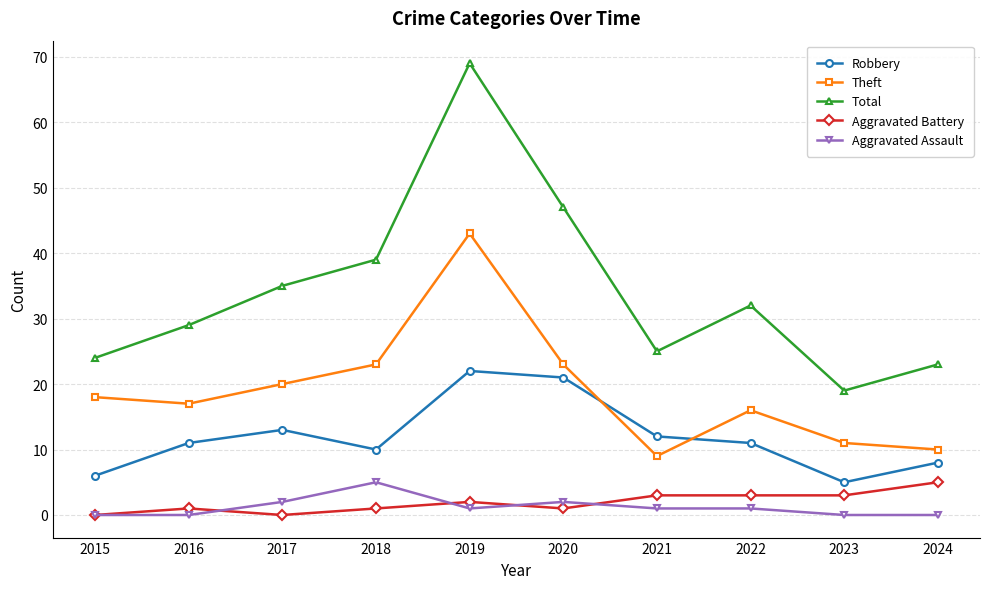

Where does the Aggravated Assault series first go above 1?

2017